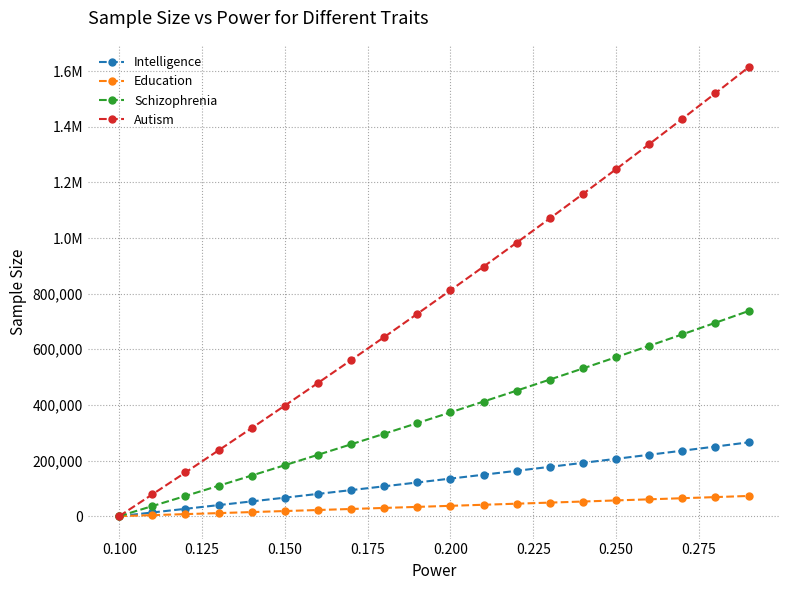

Does the chart have visible grid lines?

Yes